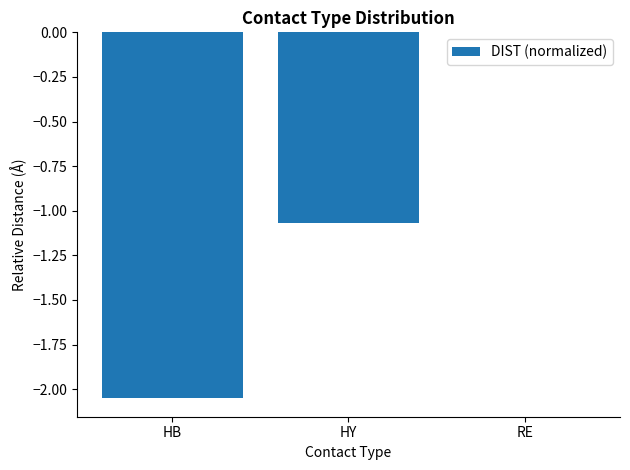

Where is the data nearest to the value -1?

HY